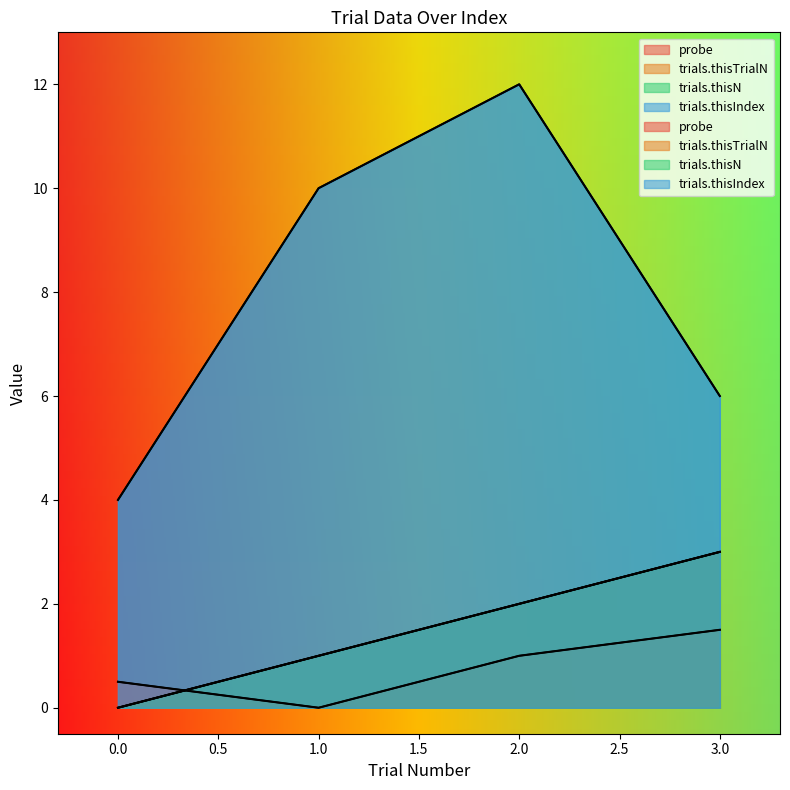

True or false: trials.thisN has a value of 0.0 at 0.

True